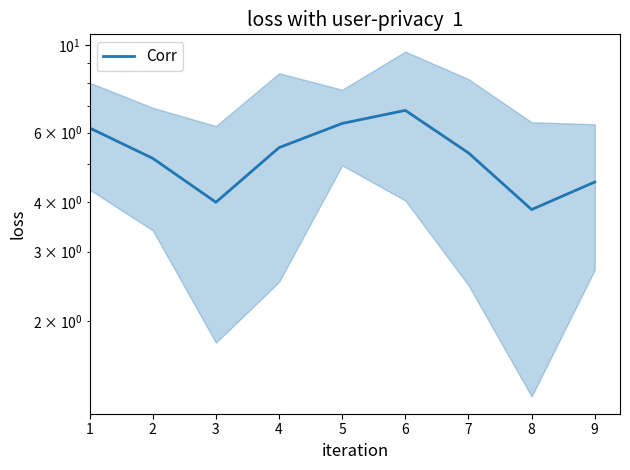

Does the chart have visible grid lines?

No